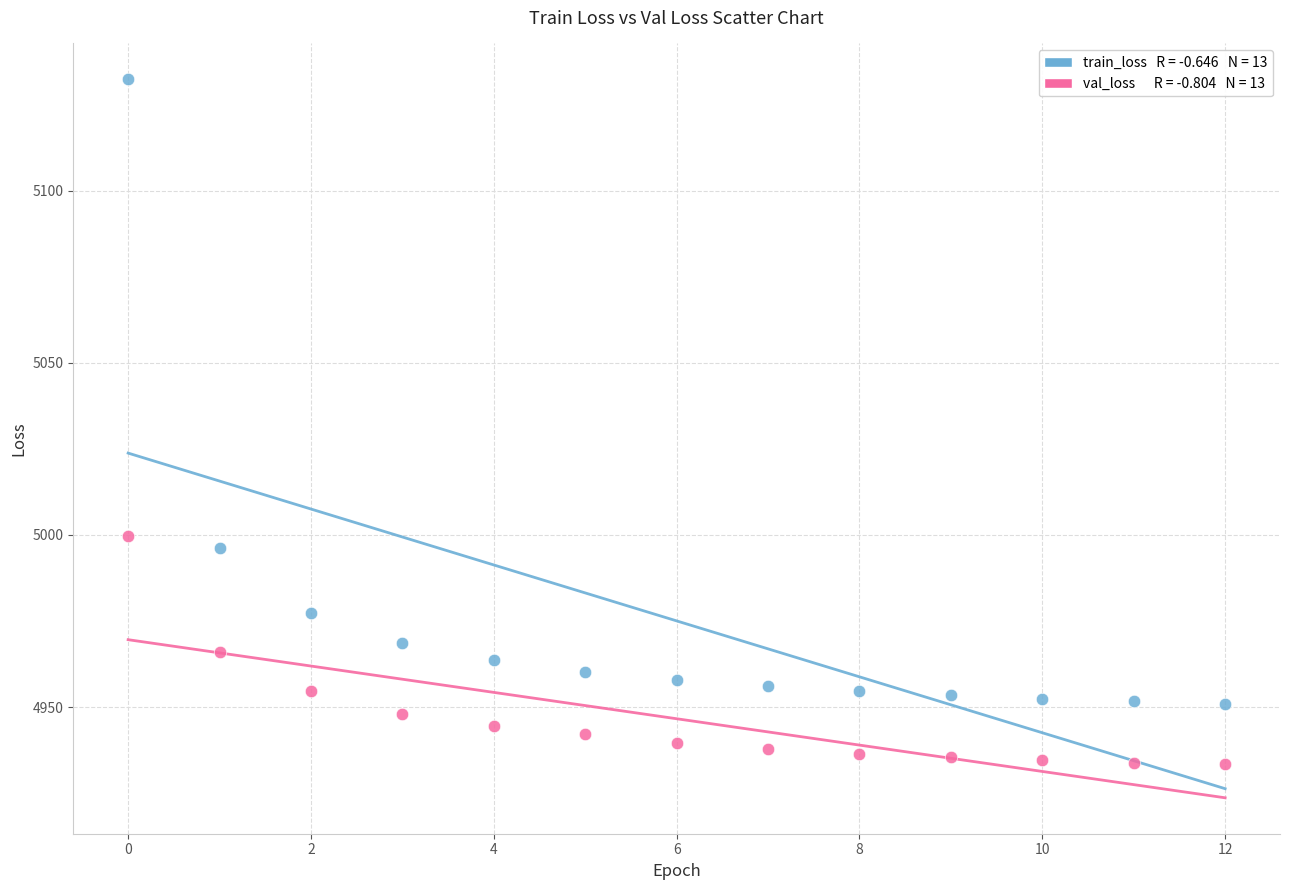

Across all series, what Y value is closest to 5032?

4999.7